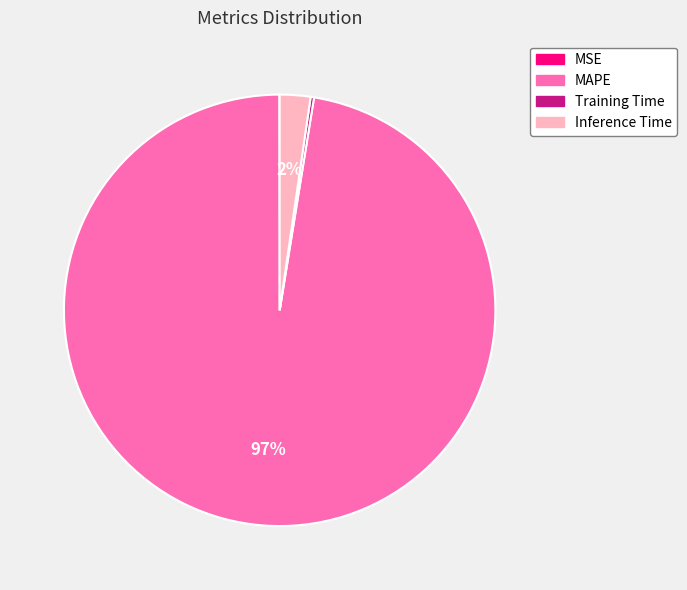

Do MAPE and Inference Time together represent more than half of the pie?

Yes